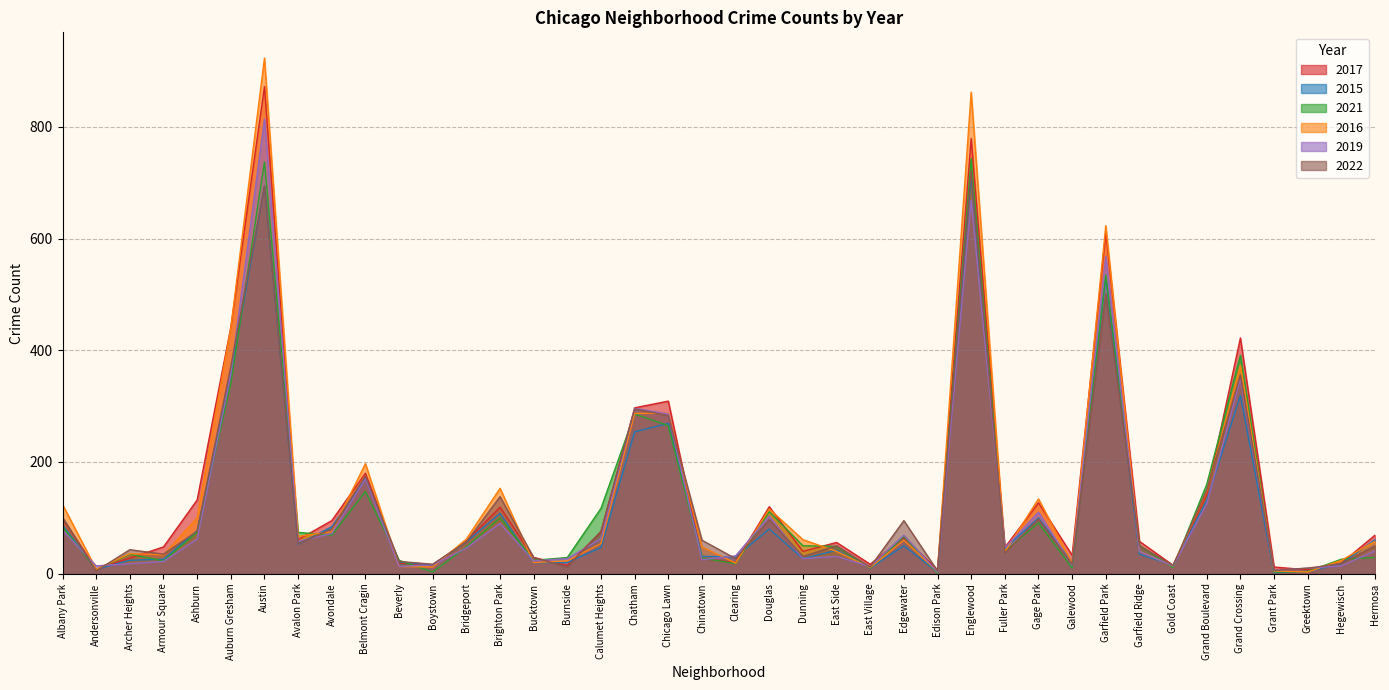

What position from the right is East Village?

16